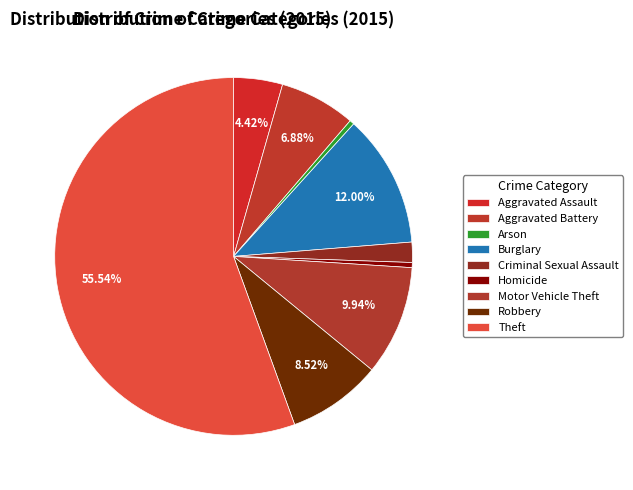

What percentage is the Motor Vehicle Theft slice, to the nearest percent?

10%